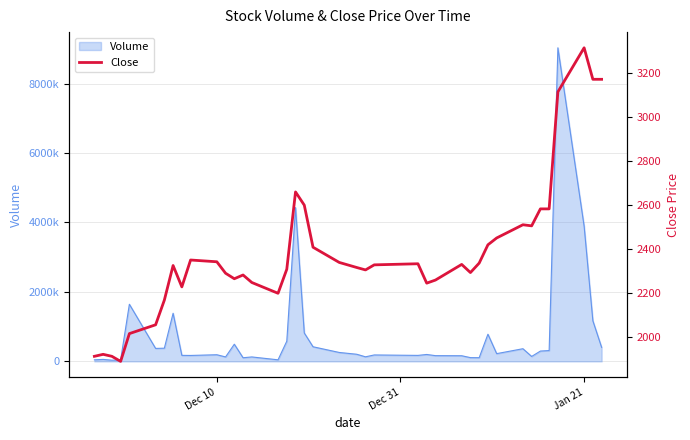

How many lines are shown in the chart?

1